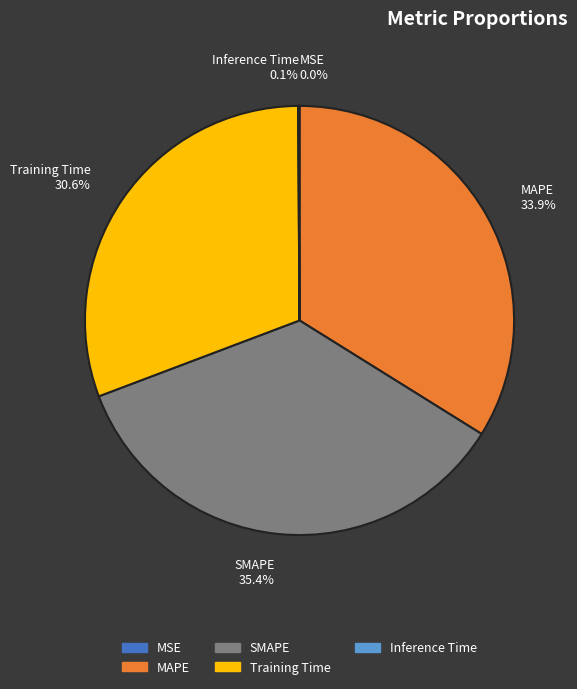

Combined, do Training Time 30.6% and MAPE 33.9% account for over 50%?

Yes